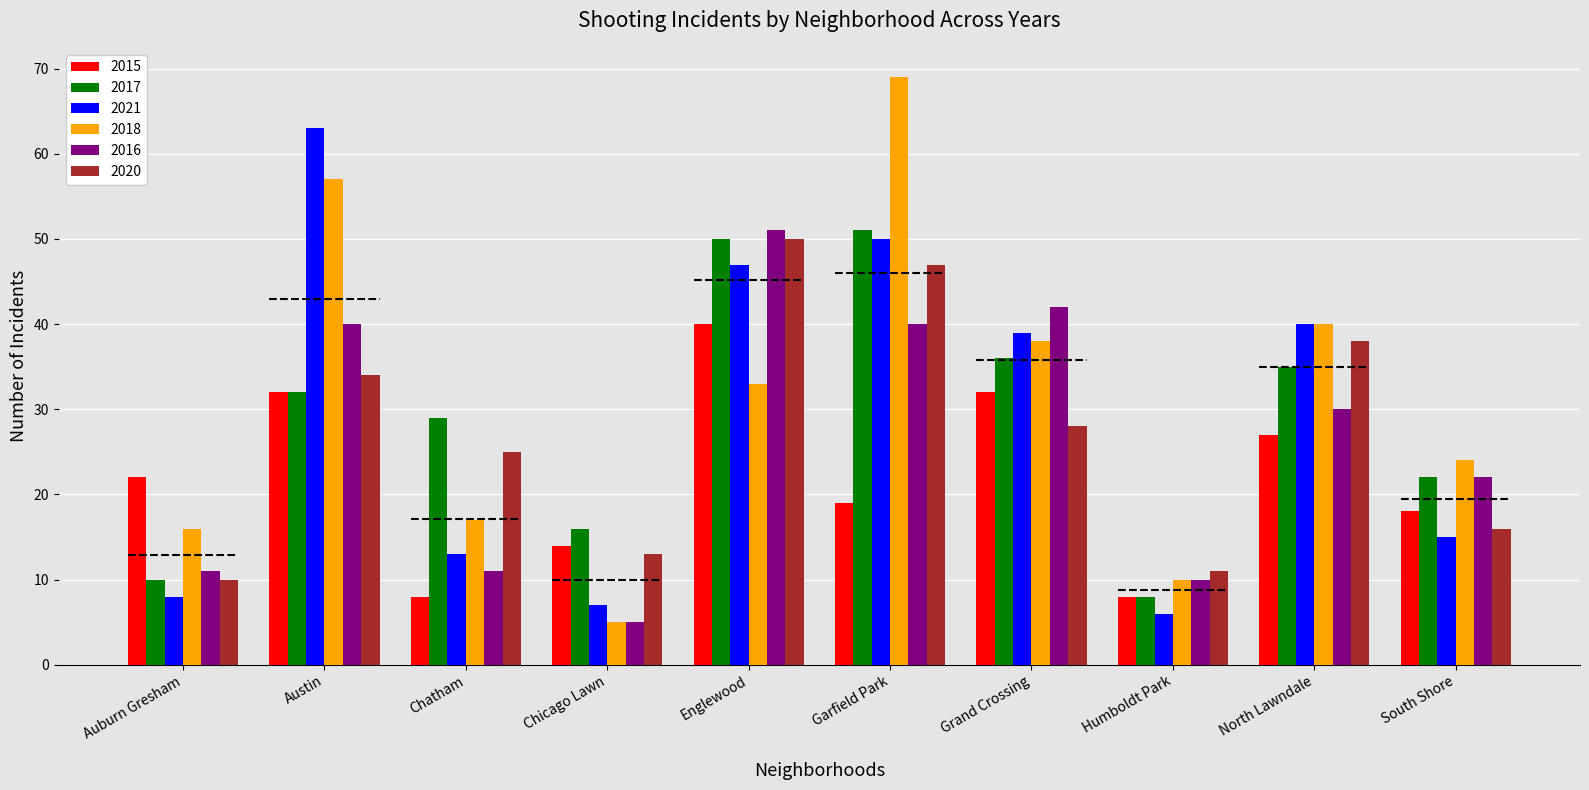

The value of 2016 at Chicago Lawn is 5. True or false?

True